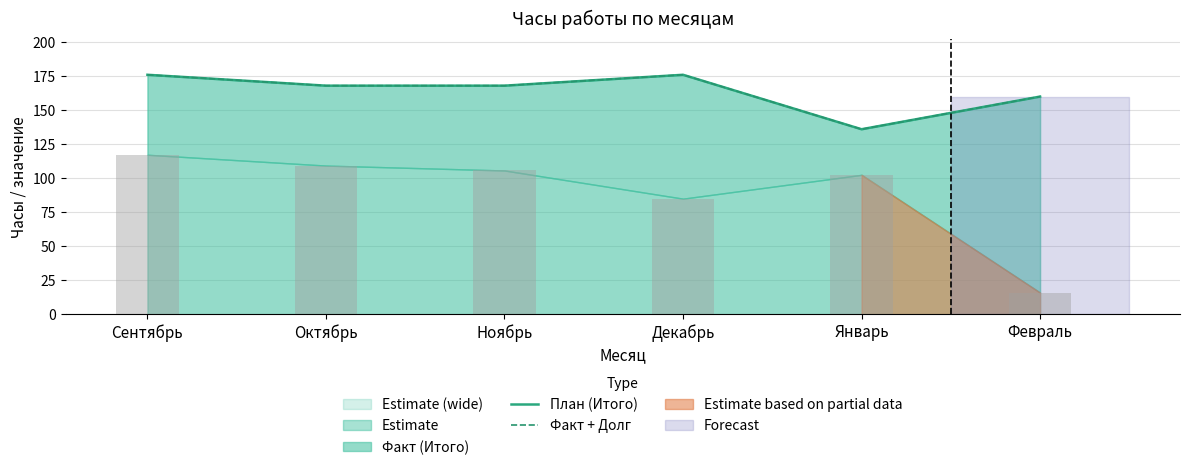

Reading right to left, list all the values displayed in this chart.

План (Итого): Февраль=160	Январь=136	Декабрь=176	Ноябрь=168	Октябрь=168	Сентябрь=176
Факт + Долг: Февраль=160	Январь=136	Декабрь=176	Ноябрь=168	Октябрь=168	Сентябрь=176